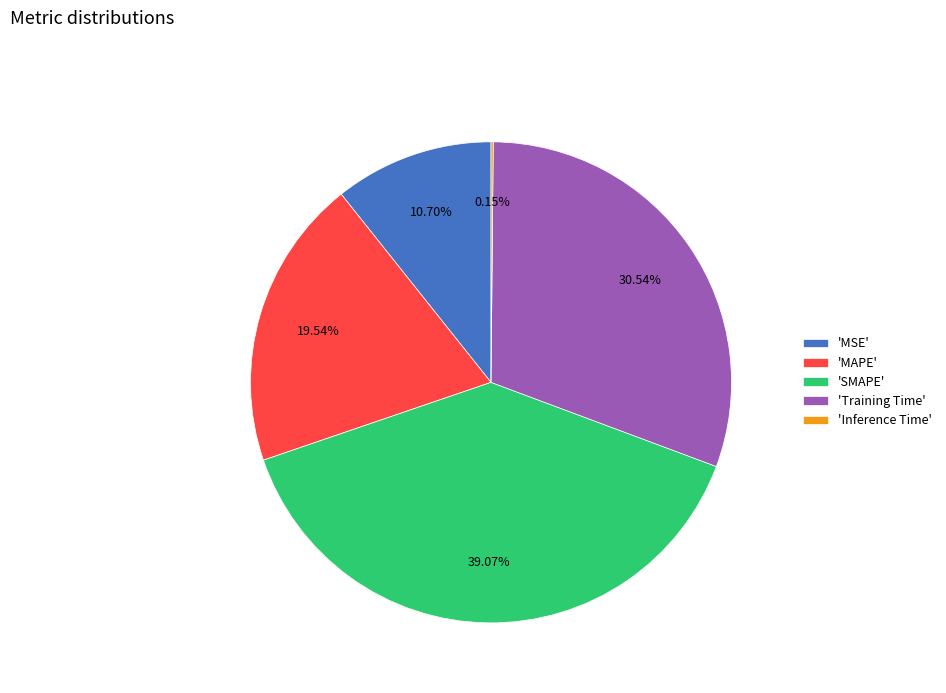

What is the ratio of the value at 'Training Time' to the value at 'SMAPE'?

0.8